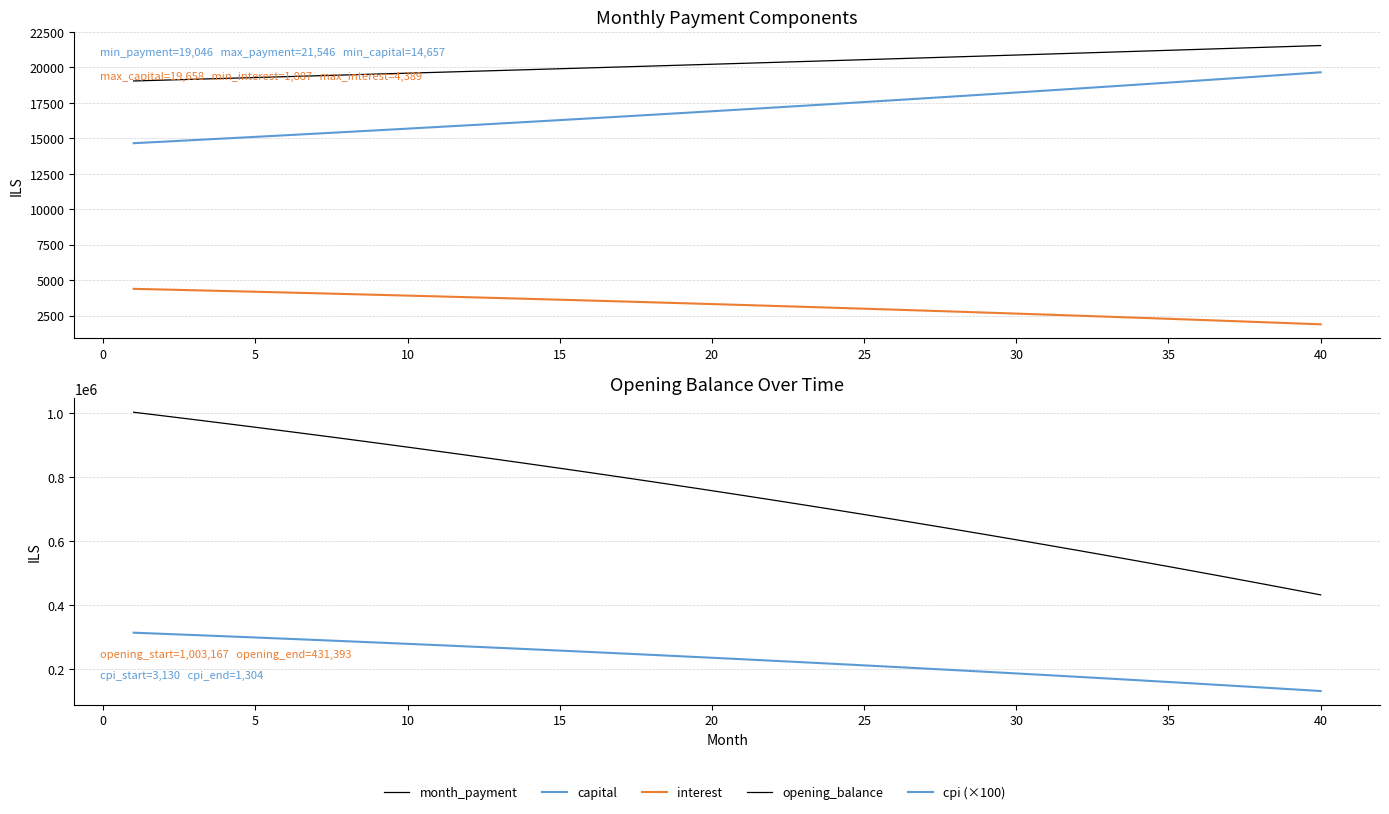

Which series has the widest spread of values?

opening_balance